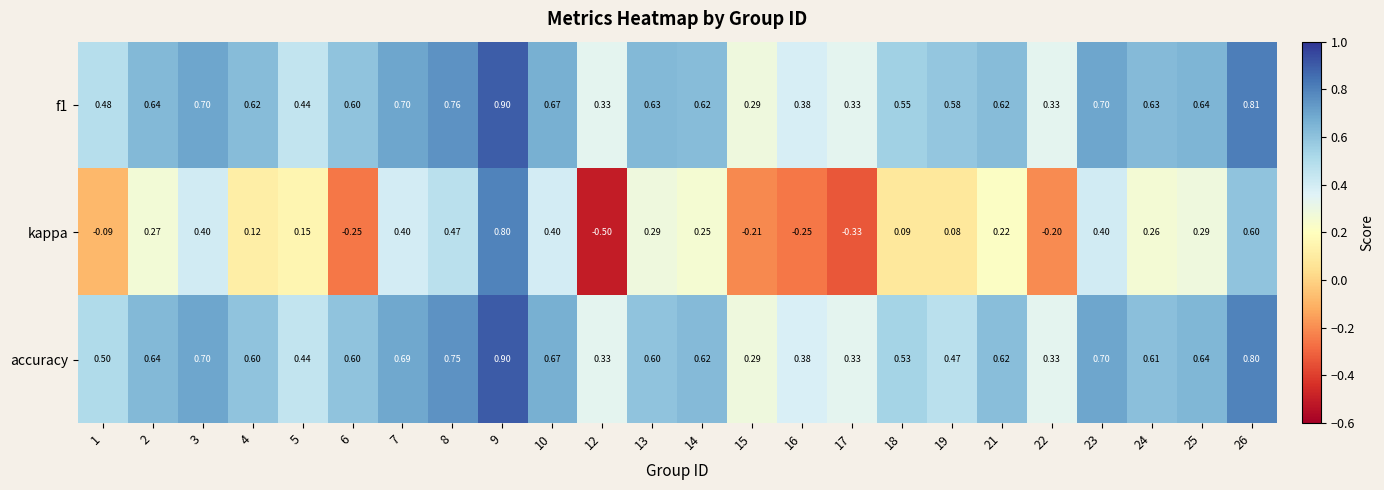

Which series changed the most between 7 and 13?

kappa